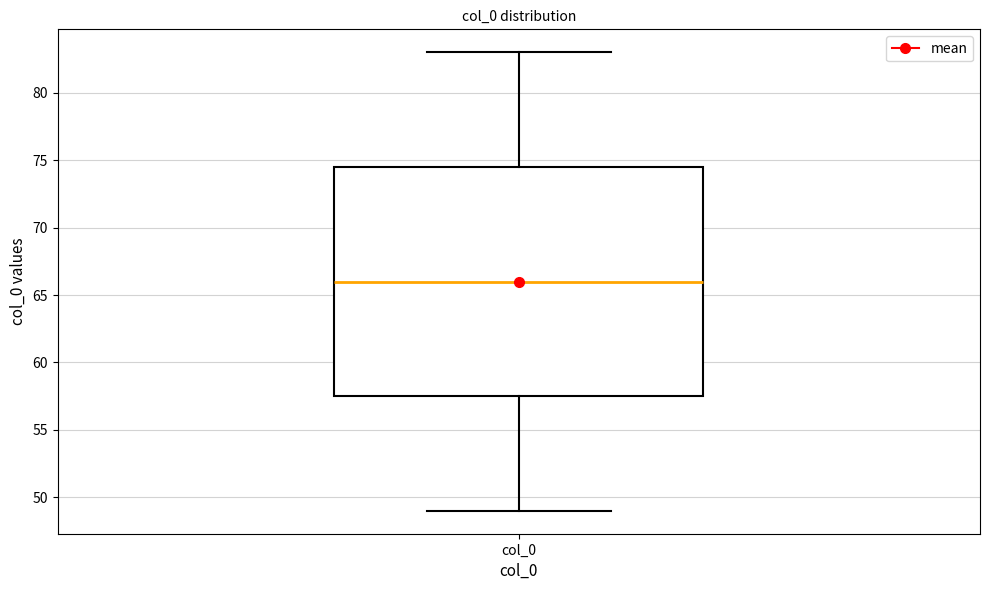

Read this box plot against the y-axis: the position of the median line, the range covered by the box, and the ends of both whiskers. The values are not printed on the chart, so give them approximately, as read against the axis.

median 66.0, box 57.5 to 74.5, whiskers 49.0 to 83.0